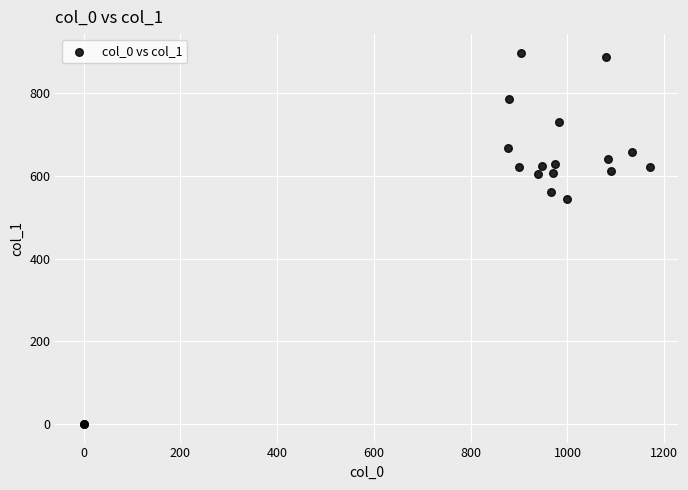

What Y value in the scatter plot is closest to 448?

543.4